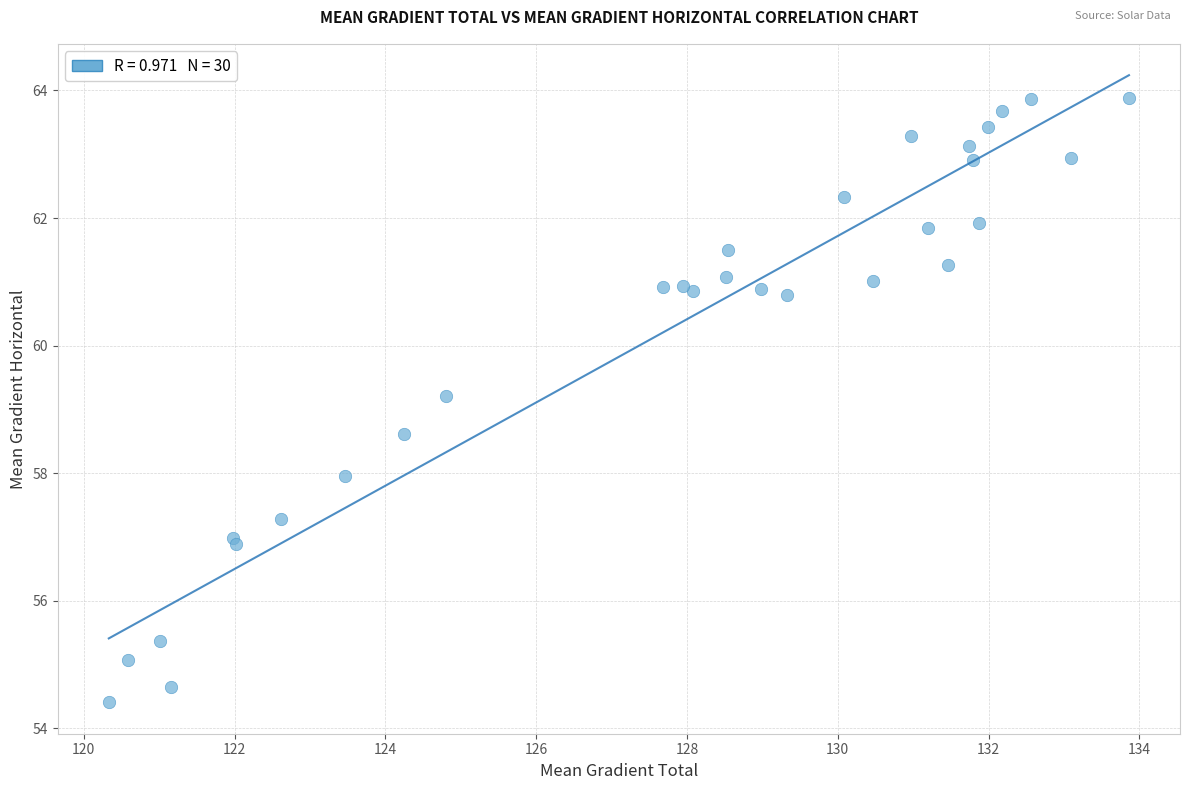

What Y value in the scatter plot is closest to 59?

59.2